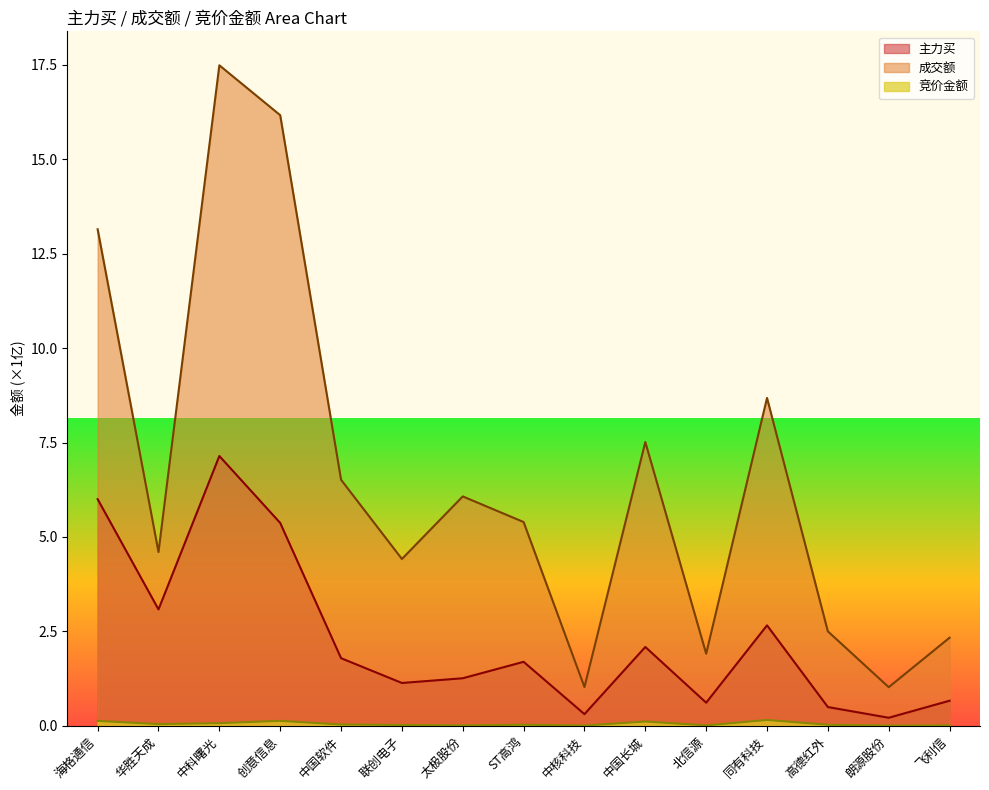

Which series changed the most between 海格通信 and 同有科技?

成交额